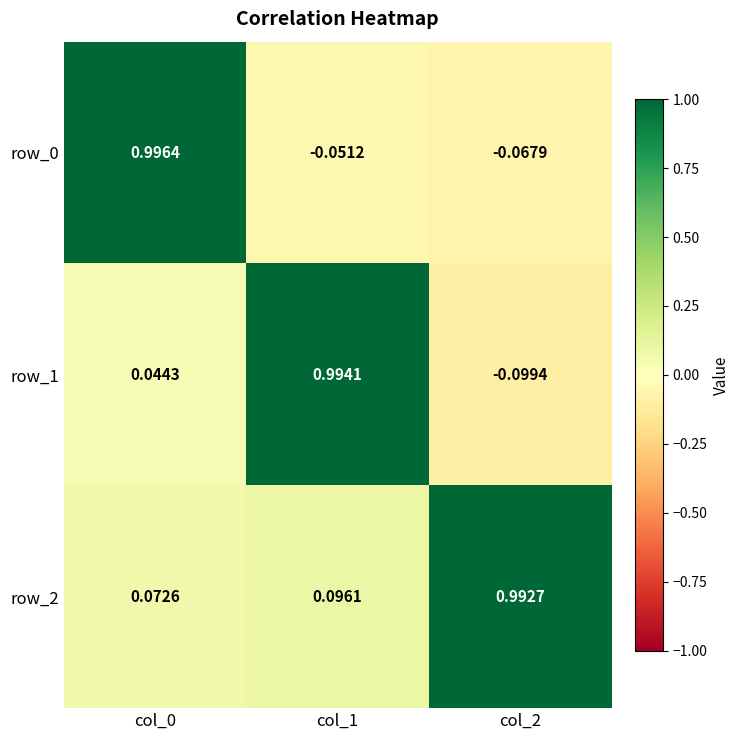

Is the value of row_2 at col_2 greater than the value of row_0 at col_0?

No